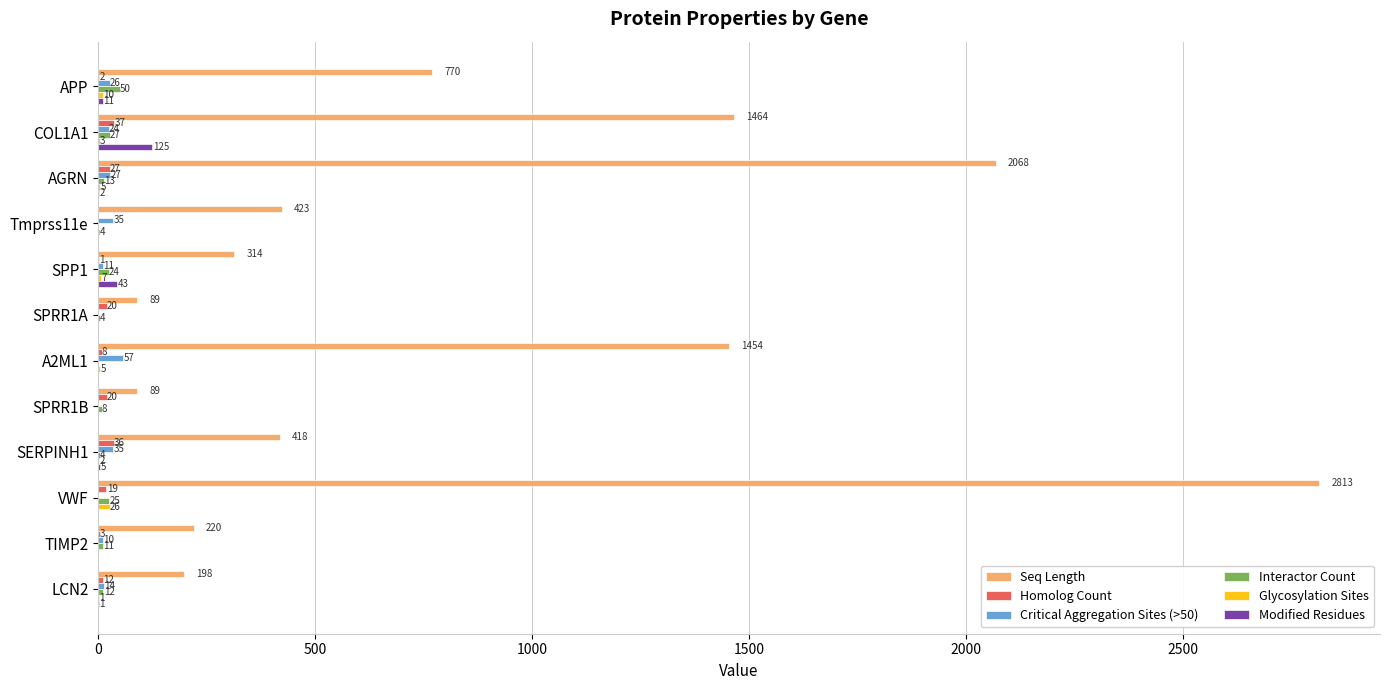

Which series has the largest total across all categories?

Seq Length